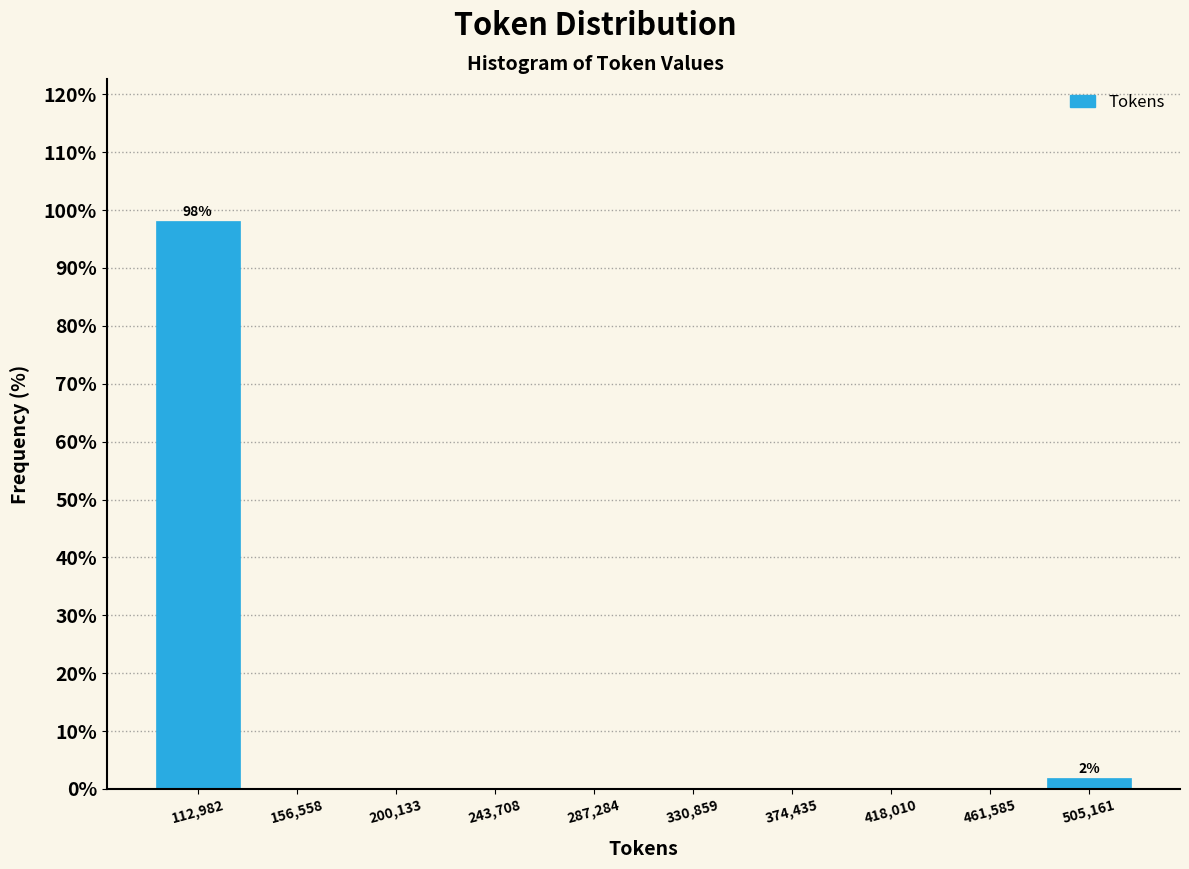

Over which range of the x-axis is the bar tallest?

90000 to 135000